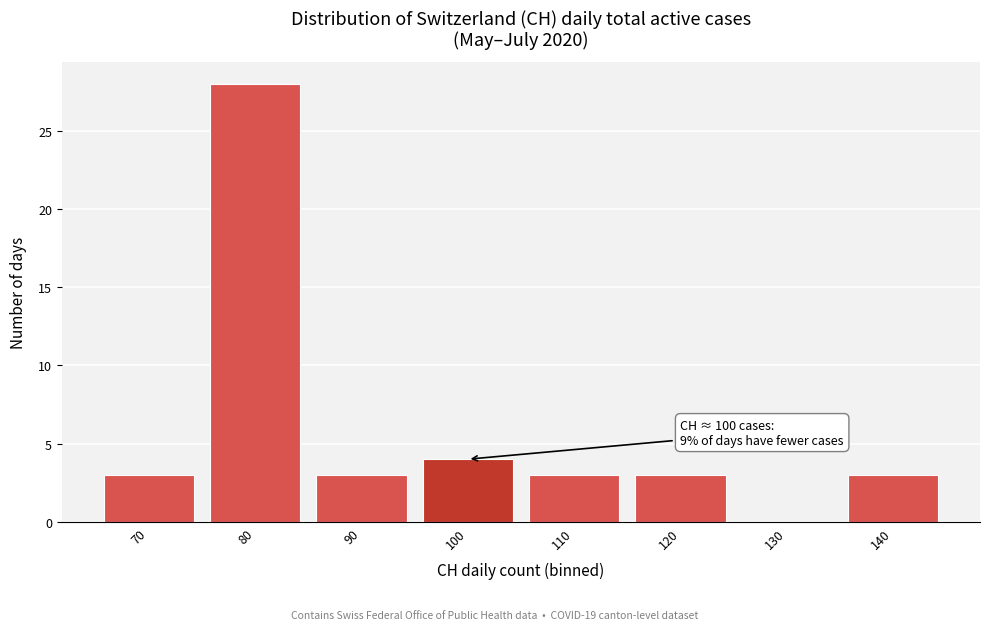

Reading left to right, what are all the values shown in this chart?

70=3	80=28	90=3	100=4	110=3	120=3	130=0	140=3